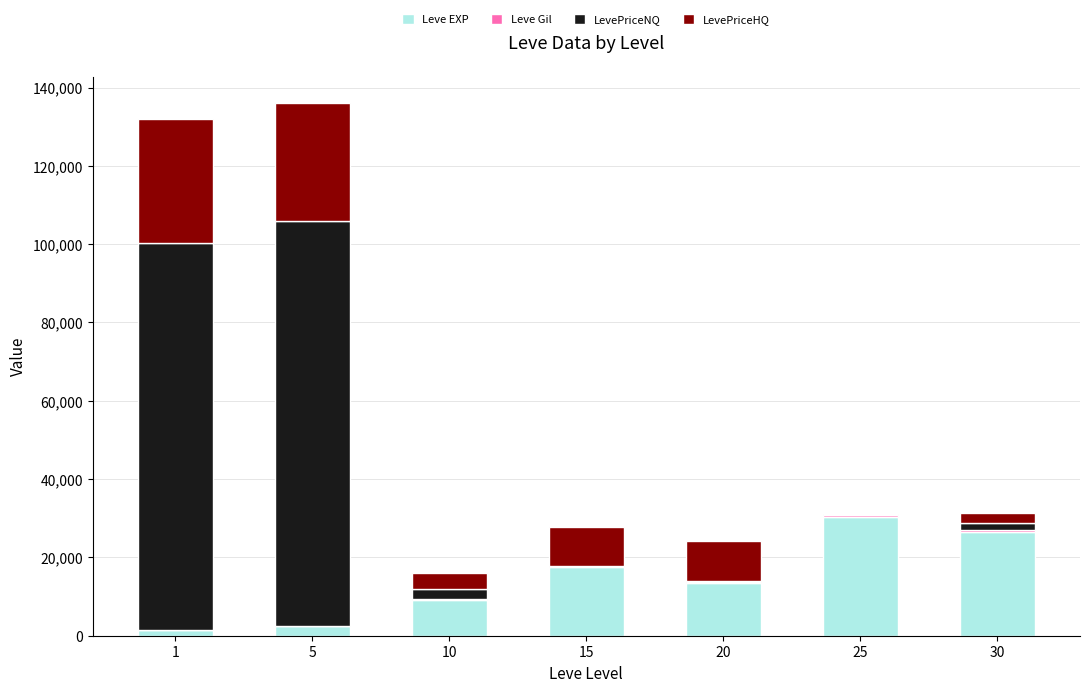

What is the highest value of the Leve EXP series?

30422